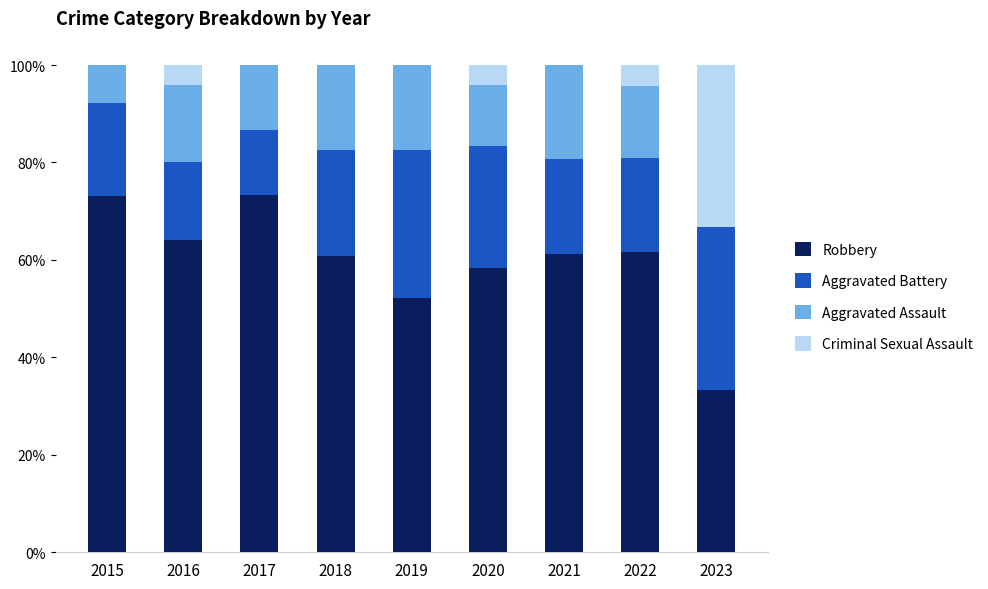

What is the sum of all Robbery values?

538.1